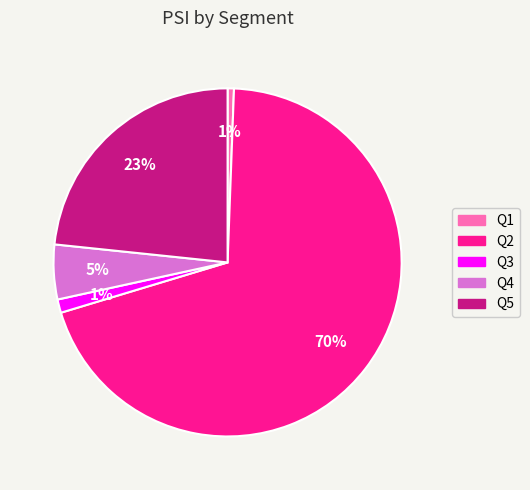

True or false: Q3 accounts for 11% of the total.

False